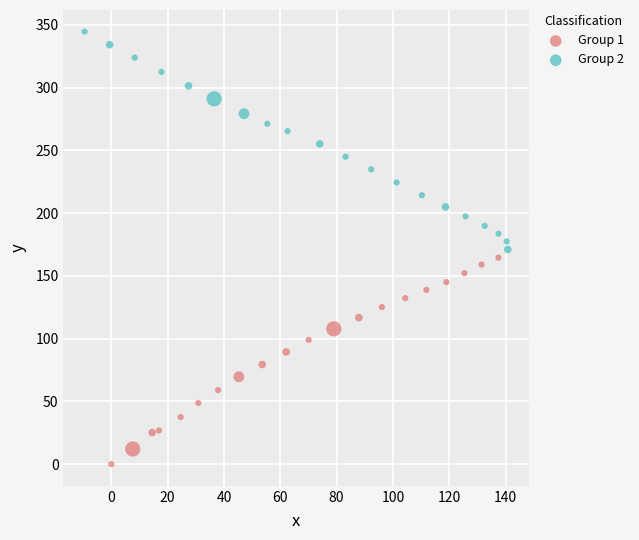

Which series reaches the minimum Y coordinate?

Group 1